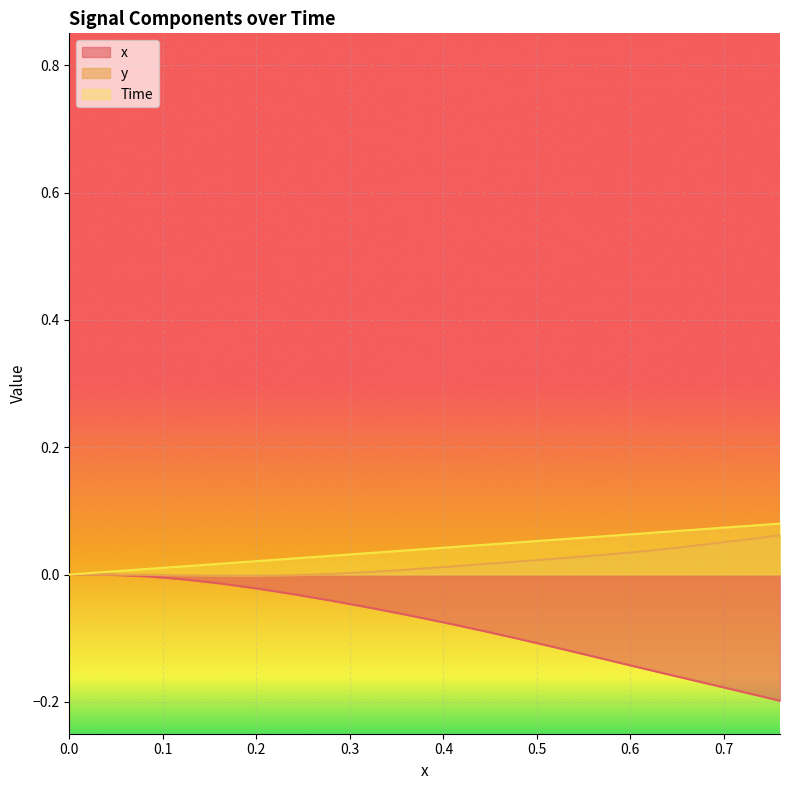

At how many categories does at least one series exceed 0?

19